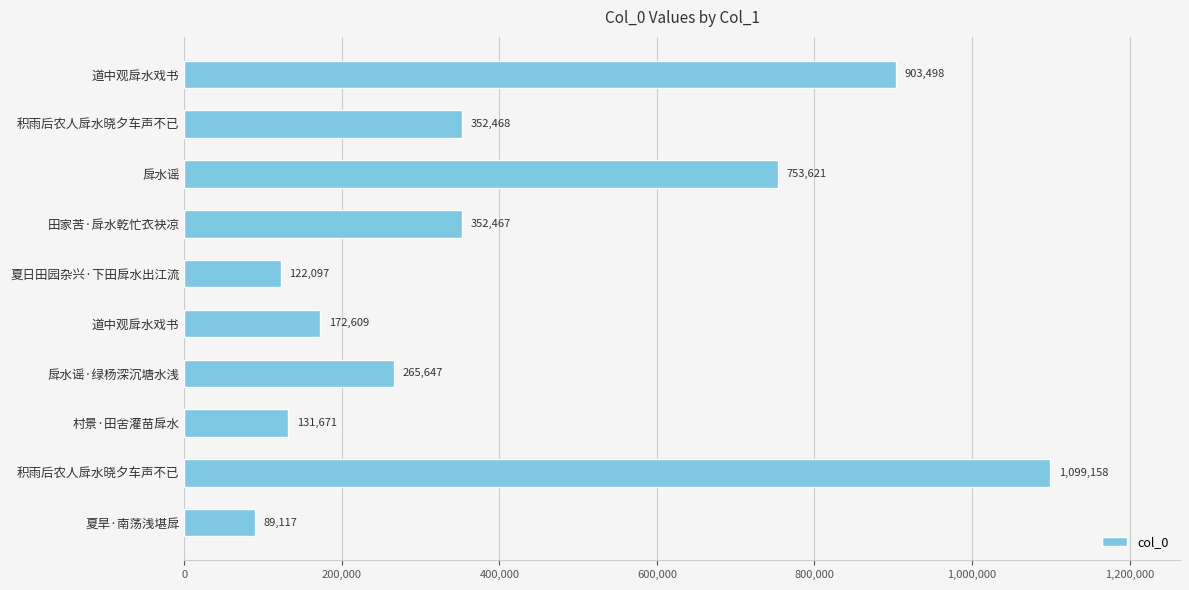

Does the chart contain any negative values?

No